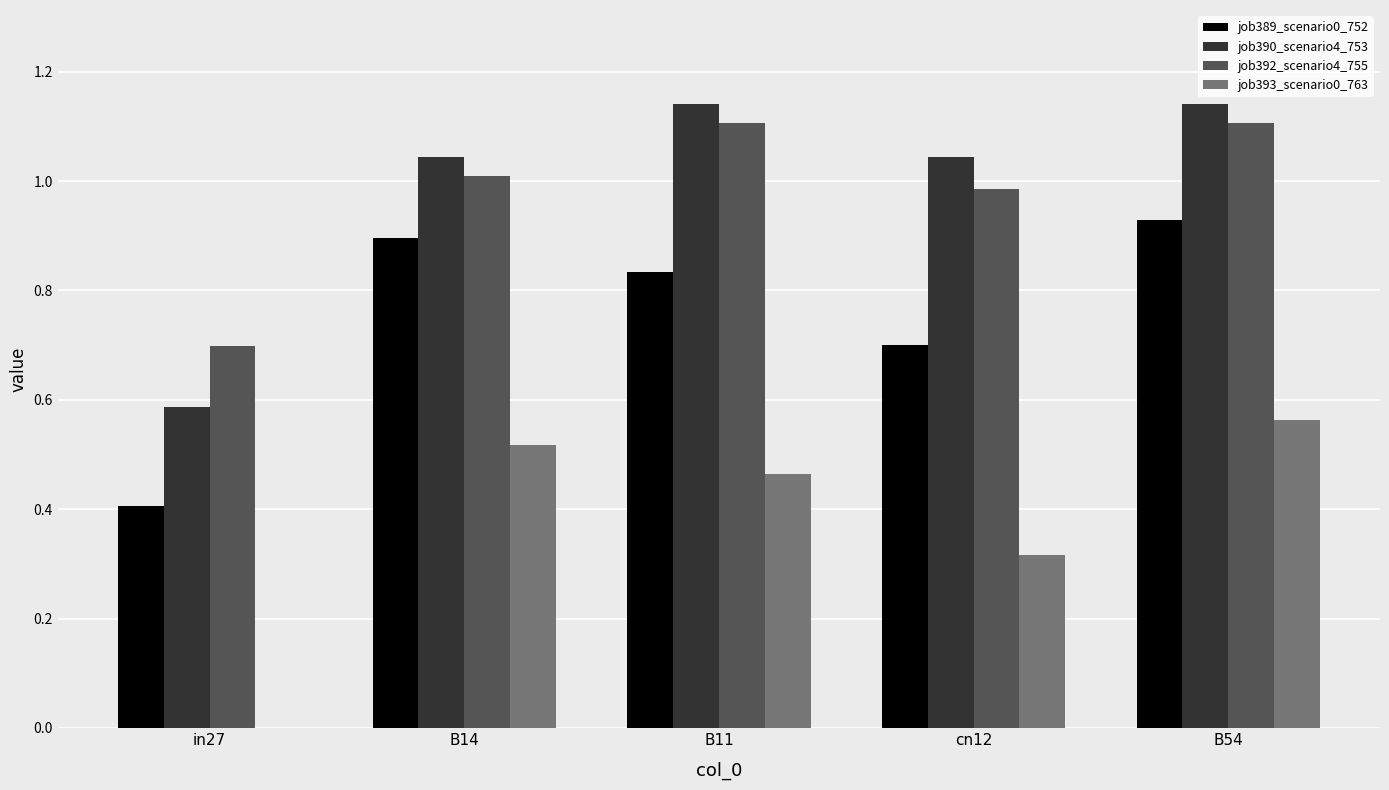

True or false: job390_scenario4_753 has a value of 1.1 at B54.

True